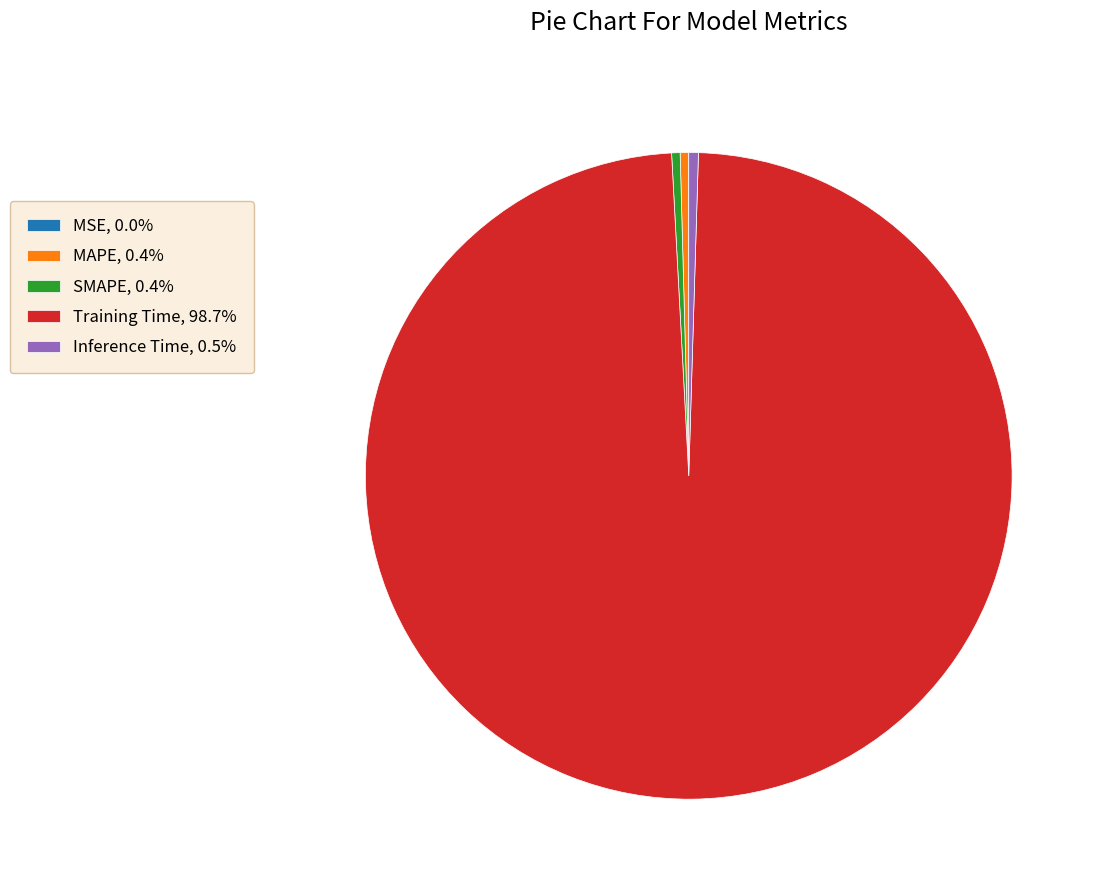

Between Inference Time and Training Time, which is larger?

Training Time